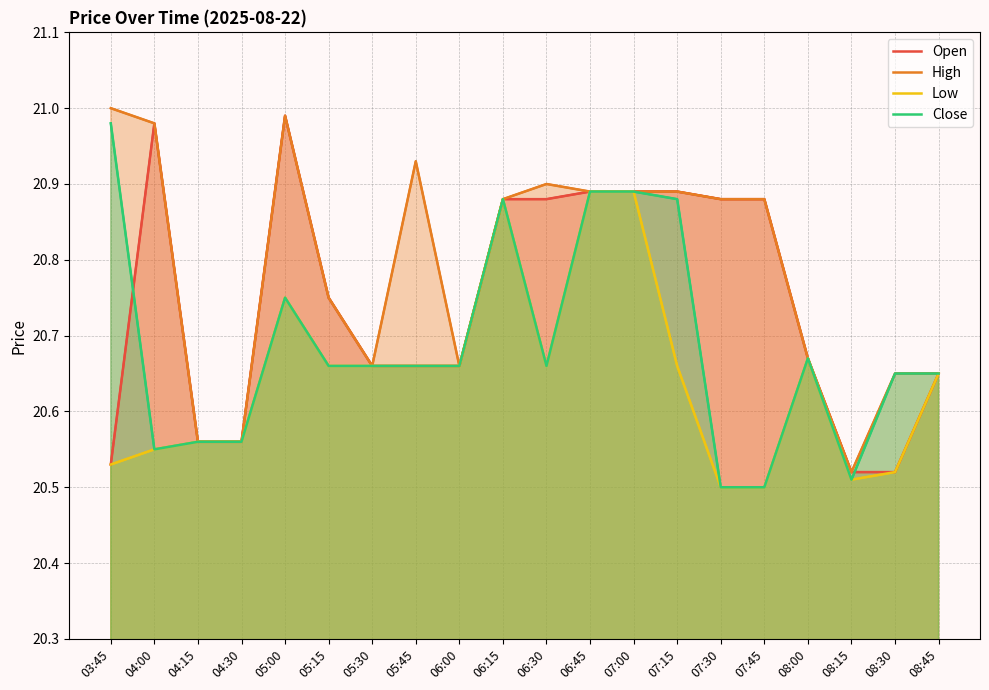

Which label corresponds to the largest value in the chart?

03:45